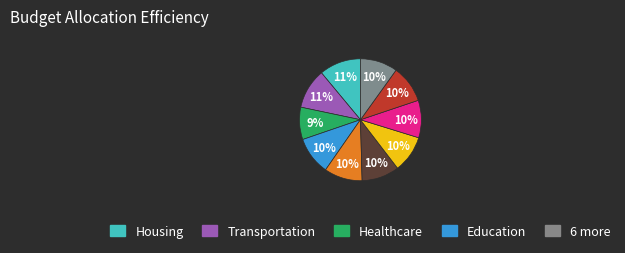

To the nearest percent, what is the difference between the largest and smallest slice percentages?

2%